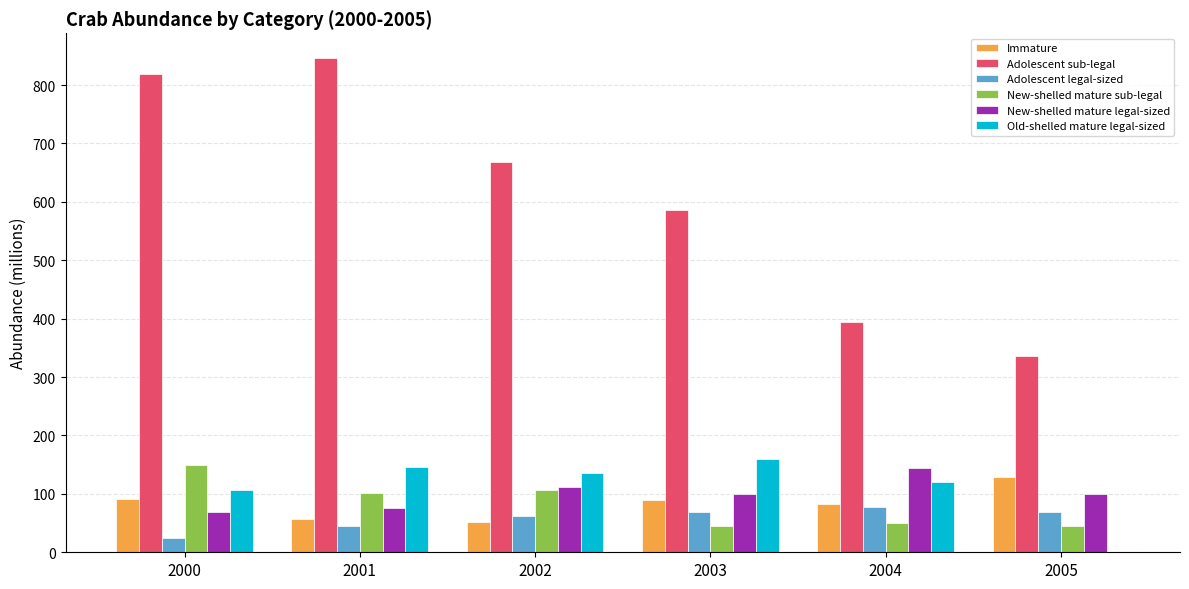

At which label does Old-shelled mature legal-sized first exceed 136?

2001